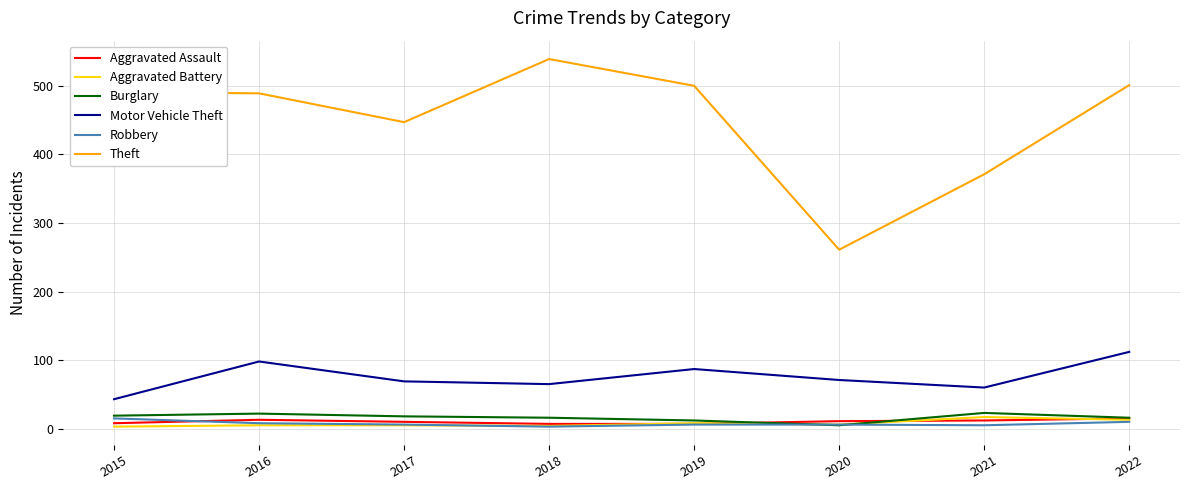

What is the minimum value for Aggravated Assault?

7